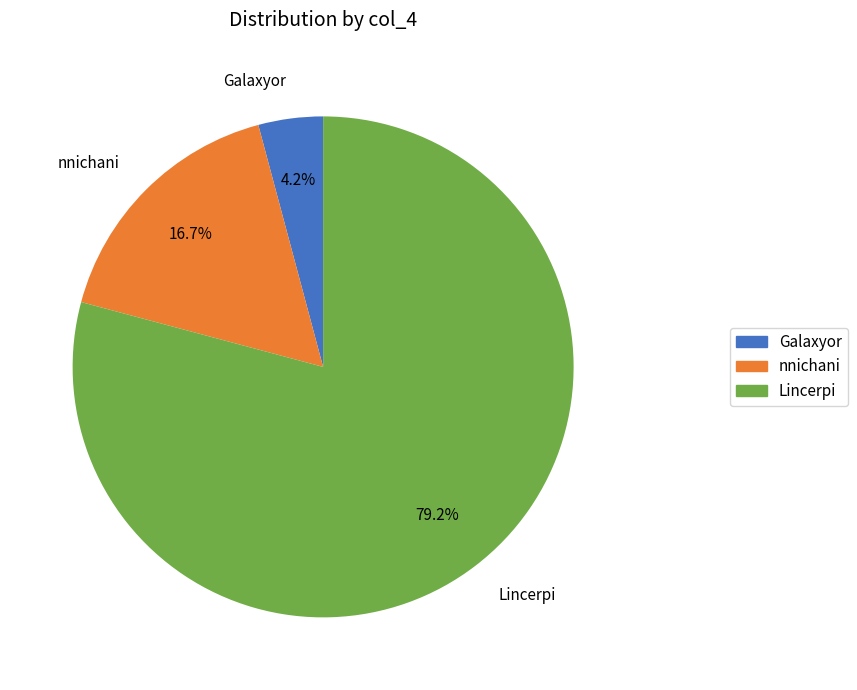

Which category has the smallest portion of the pie?

Galaxyor